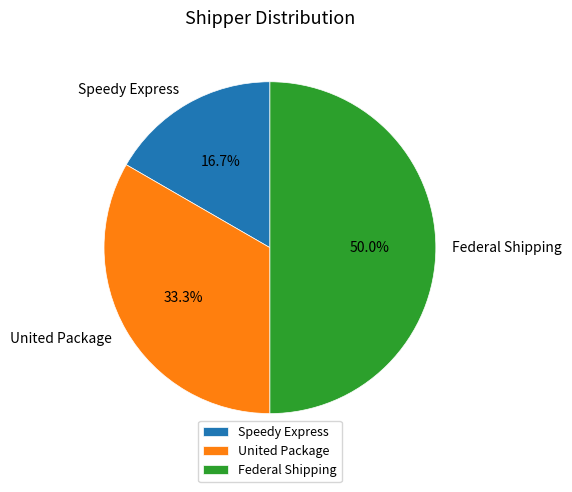

The Speedy Express slice represents 5% of the pie. True or false?

False